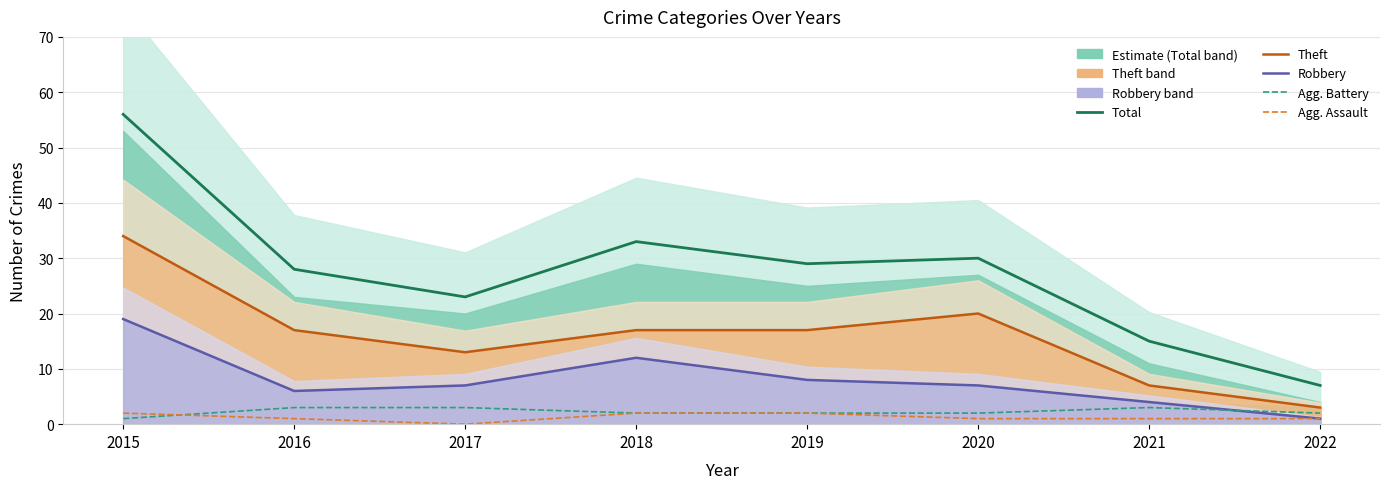

Reading left to right, transcribe all the data shown in this chart.

Total: 56	28	23	33	29	30	15	7
Theft: 34	17	13	17	17	20	7	3
Robbery: 19	6	7	12	8	7	4	1
Aggravated Battery: 1	3	3	2	2	2	3	2
Aggravated Assault: 2	1	0	2	2	1	1	1